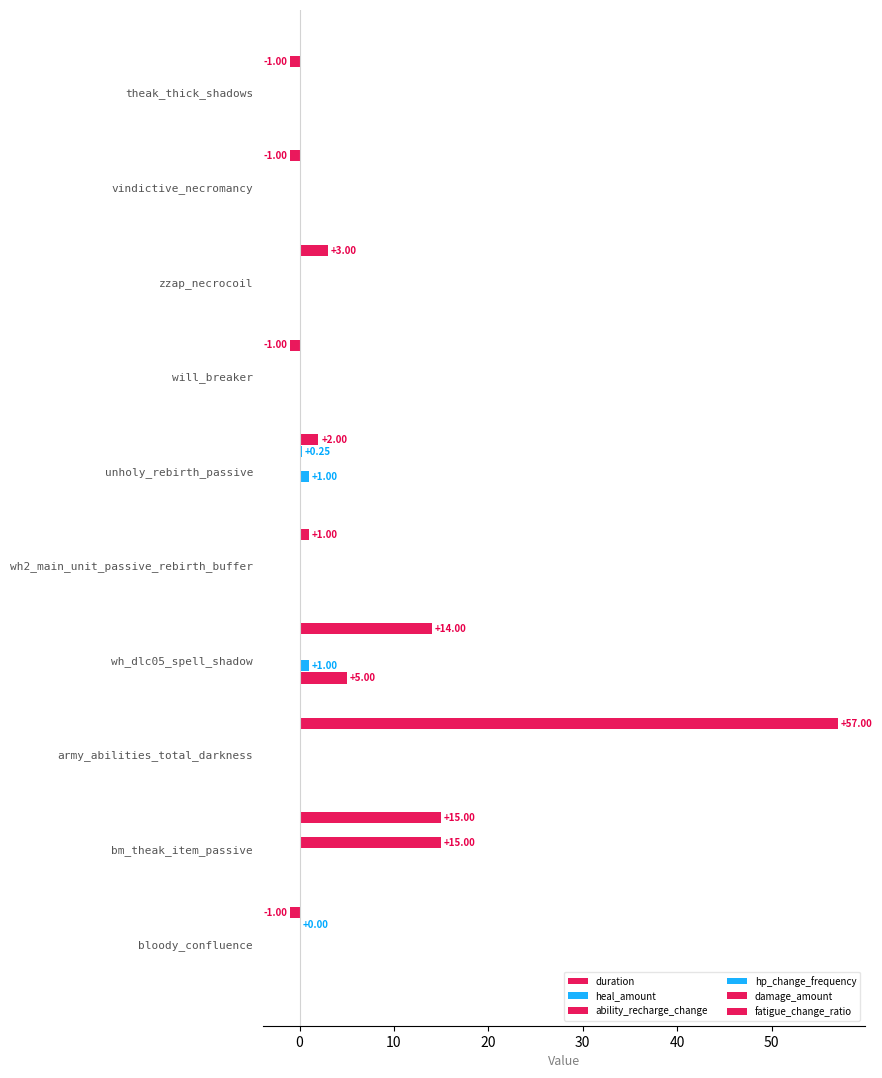

Count the number of data series in this chart.

5